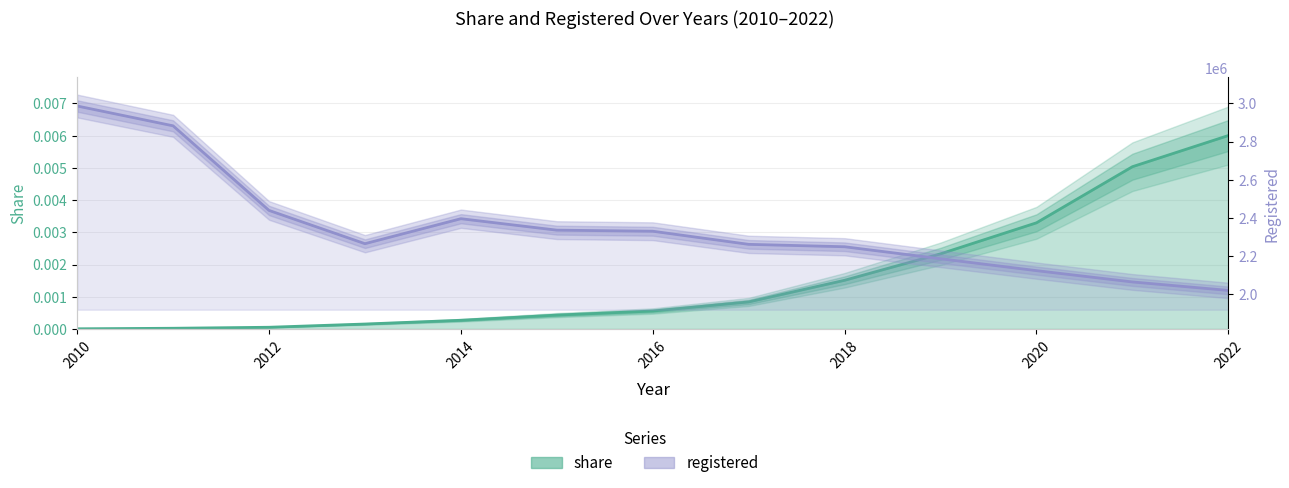

What is the spread (max minus min) of values at 2014?

2395759.0